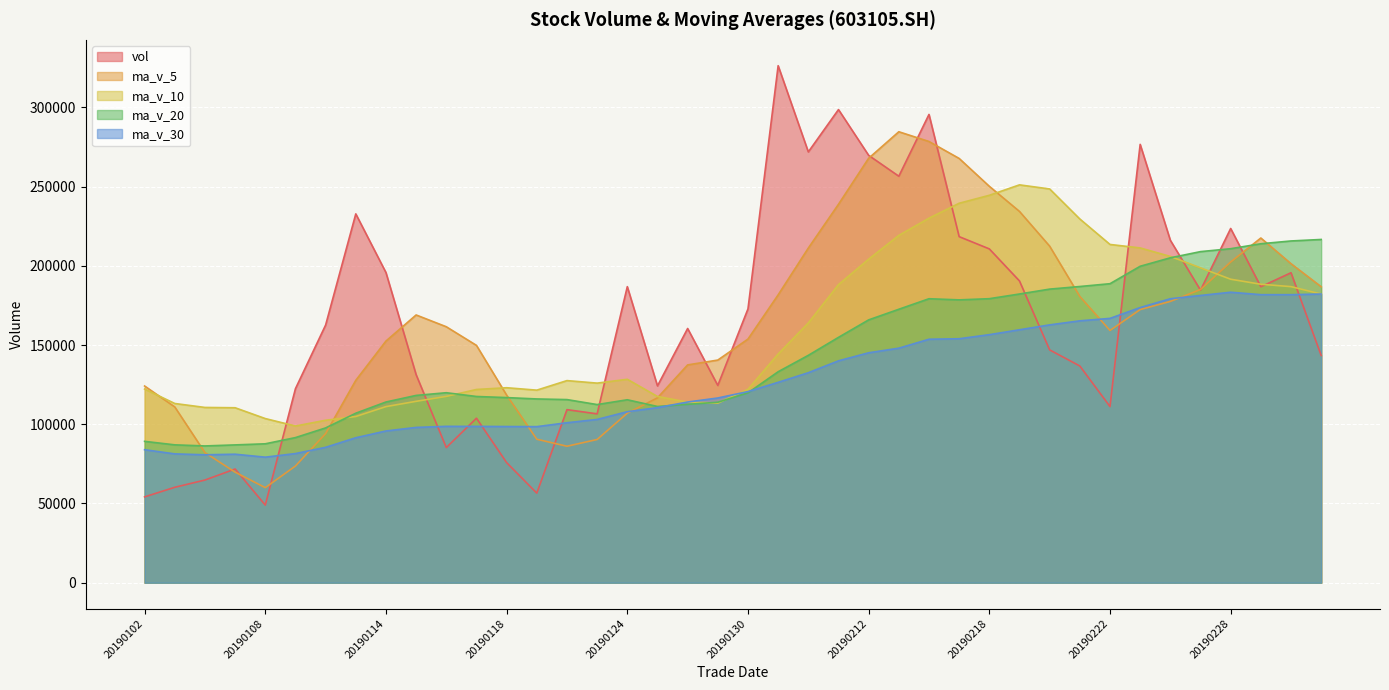

Count the number of categories in the chart.

40